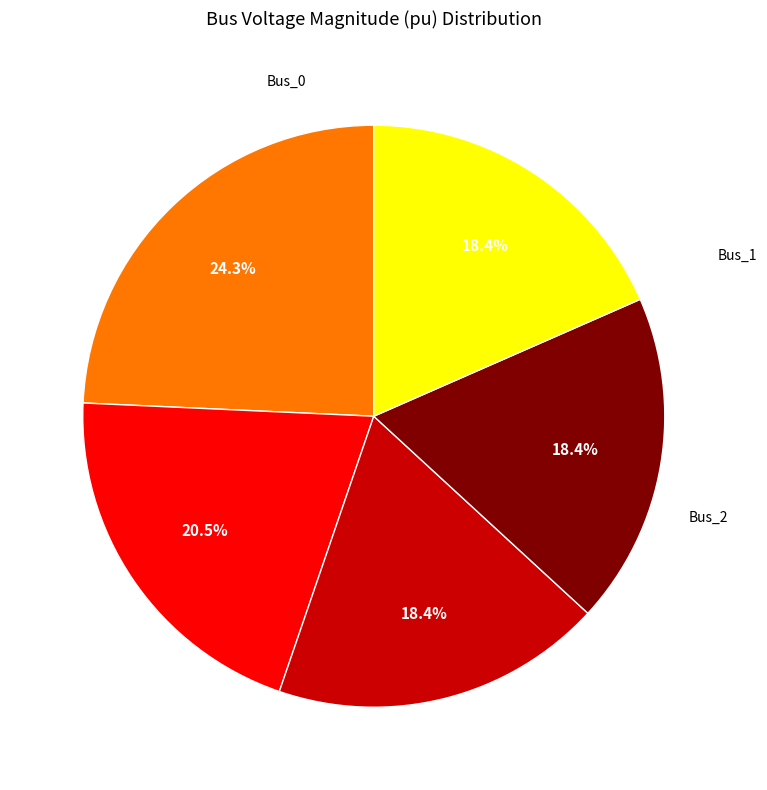

Is there any slice that represents more than half of the pie?

No